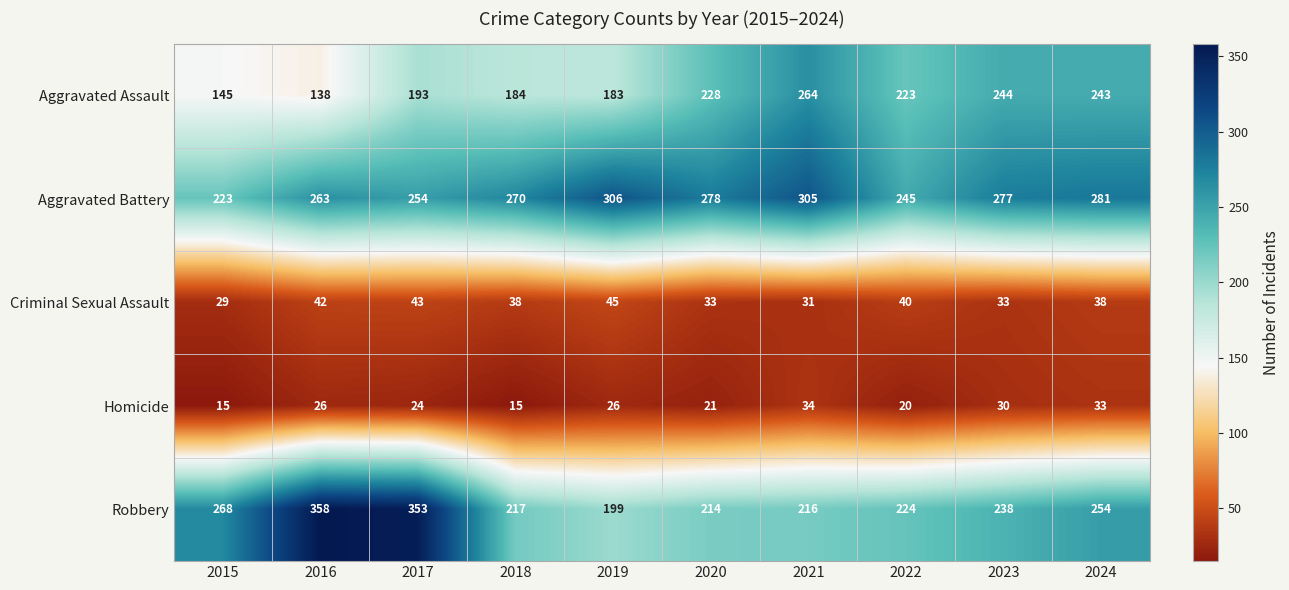

List the series in order of their peak value, lowest first.

Homicide, Criminal Sexual Assault, Aggravated Assault, Aggravated Battery, Robbery